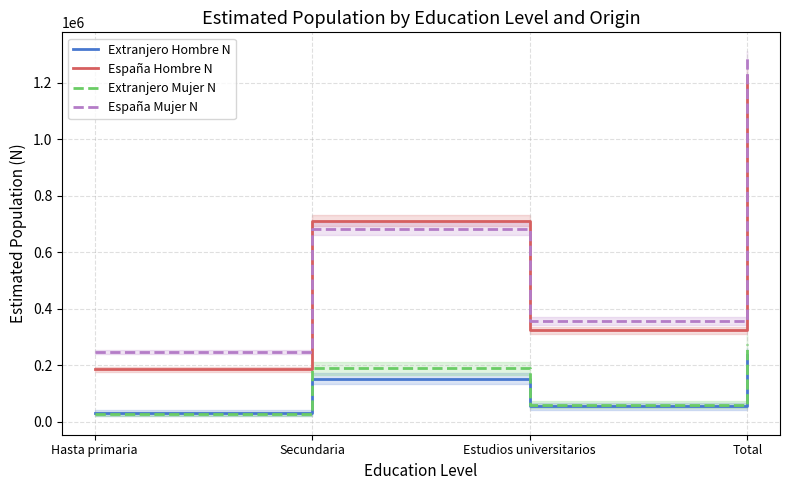

How many interior local valleys does the España Mujer N series have?

1